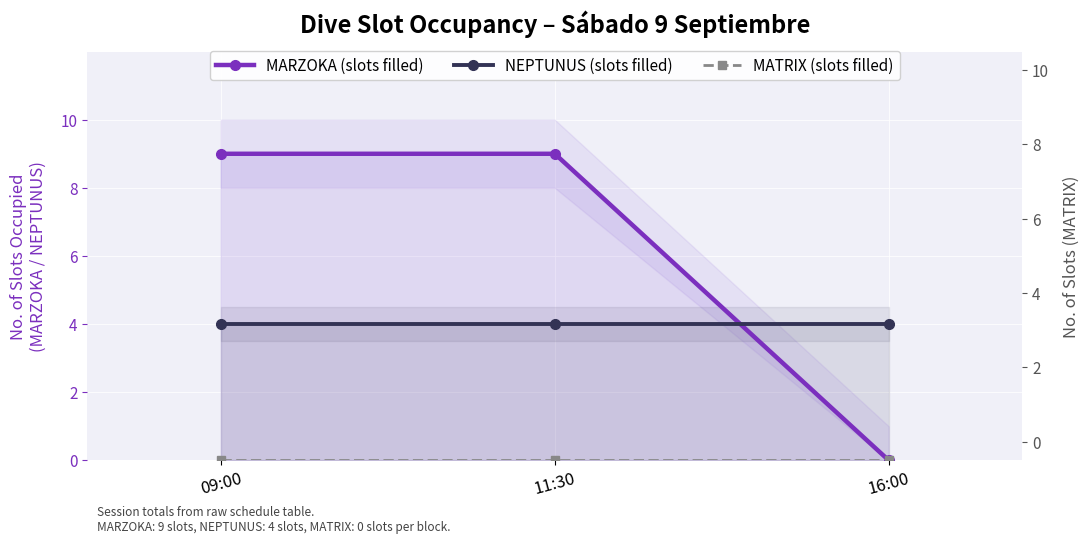

What is the spread (max minus min) of values at 09:00?

9